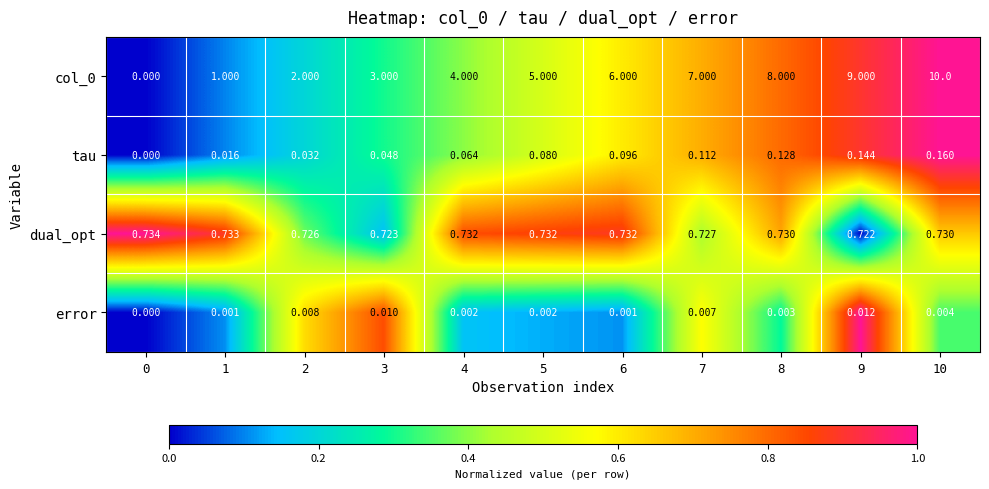

How many series are shown in this chart?

4